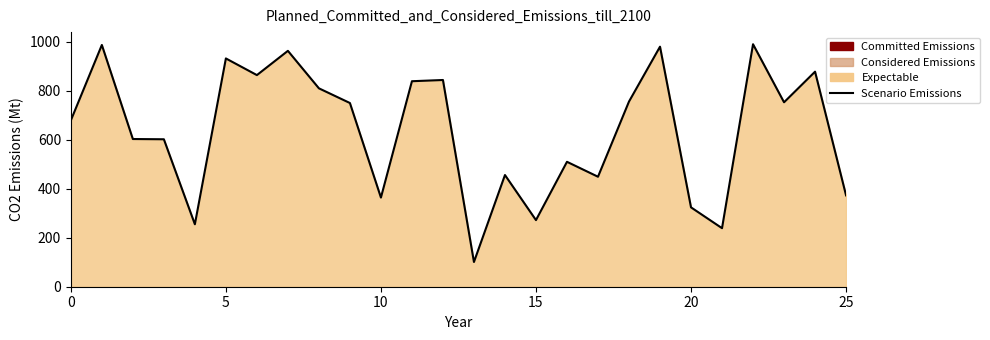

How many points are higher than both their immediate neighbors (excluding endpoints)?

9